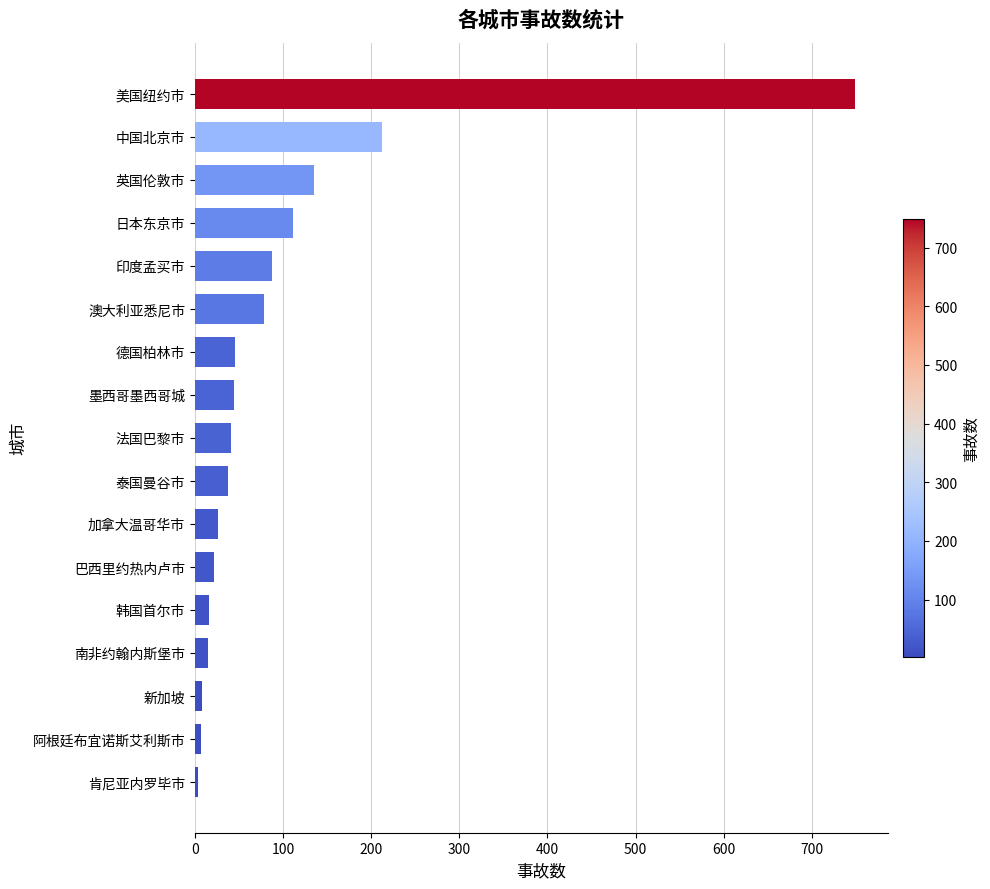

How many values are below 41?

8